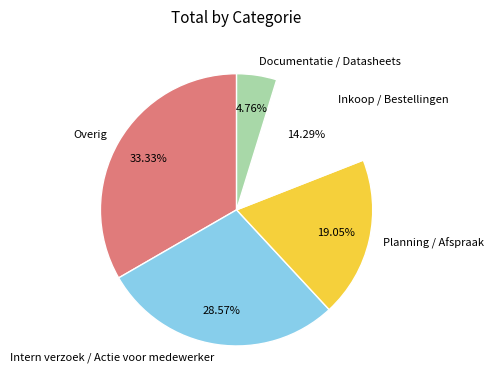

What is the ratio of the value at Intern verzoek / Actie voor medewerker to the value at Inkoop / Bestellingen?

2.0